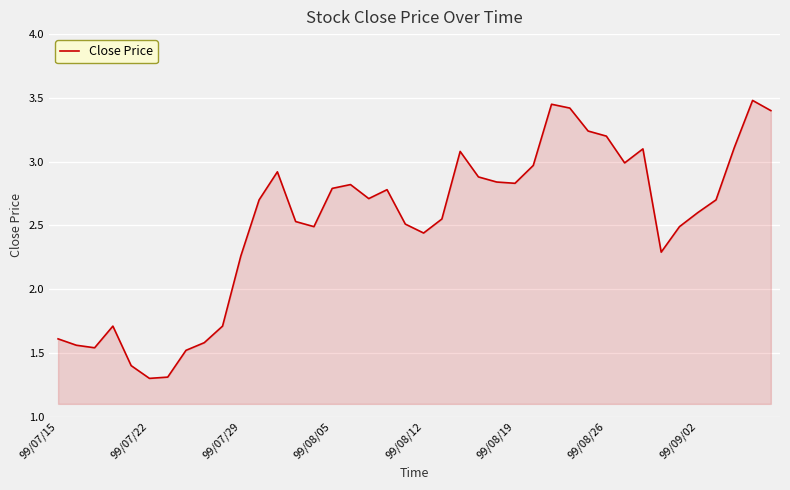

How many distinct data groups are displayed?

1